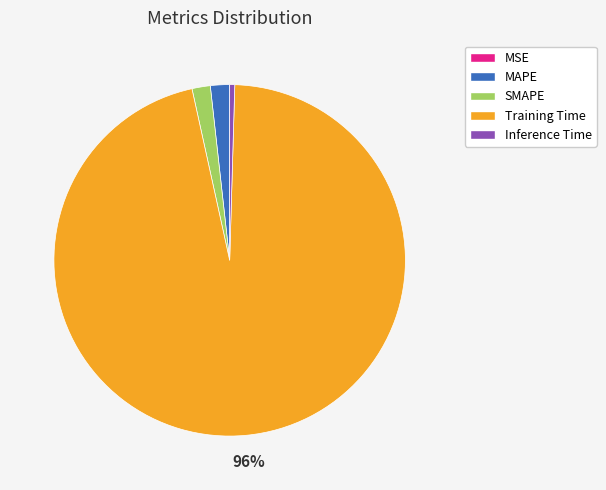

To the nearest percent, what is the difference between the Training Time and Inference Time slice percentages?

96%